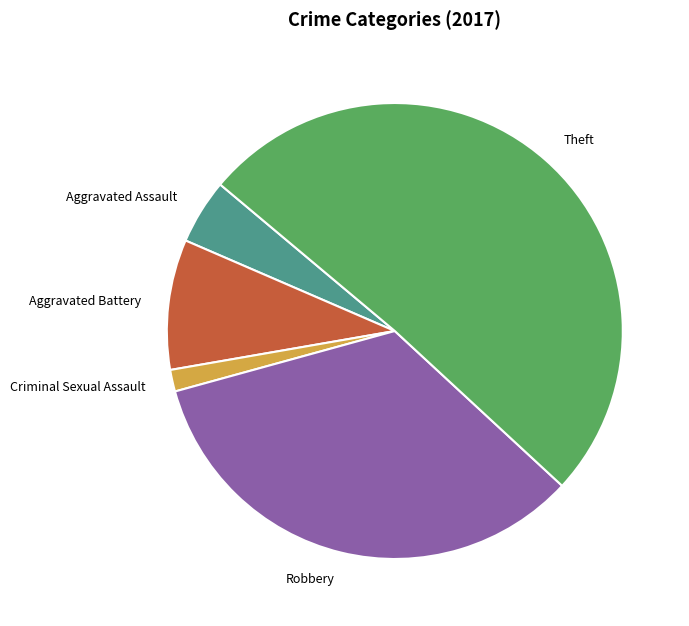

How many segments does this pie chart have?

5